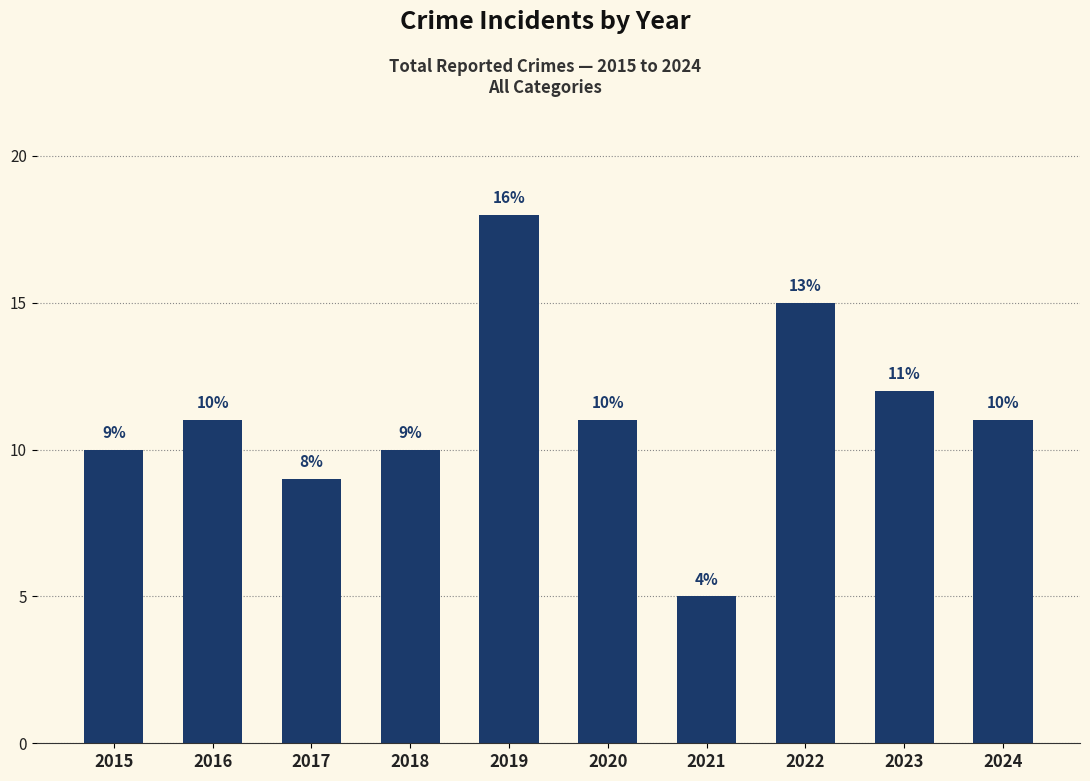

How many bars are there in total?

10